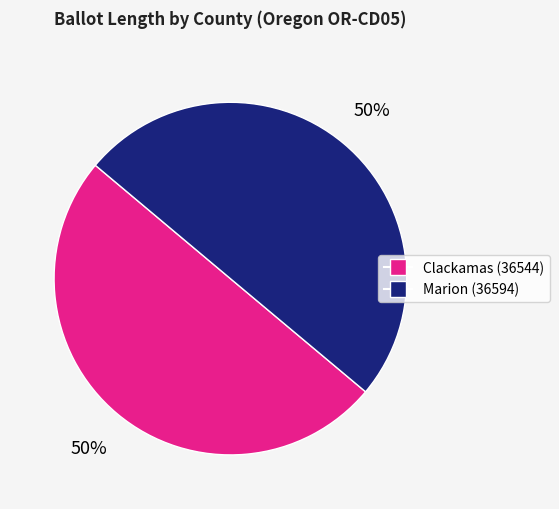

To the nearest percent, what portion does Clackamas (36544) represent?

50%